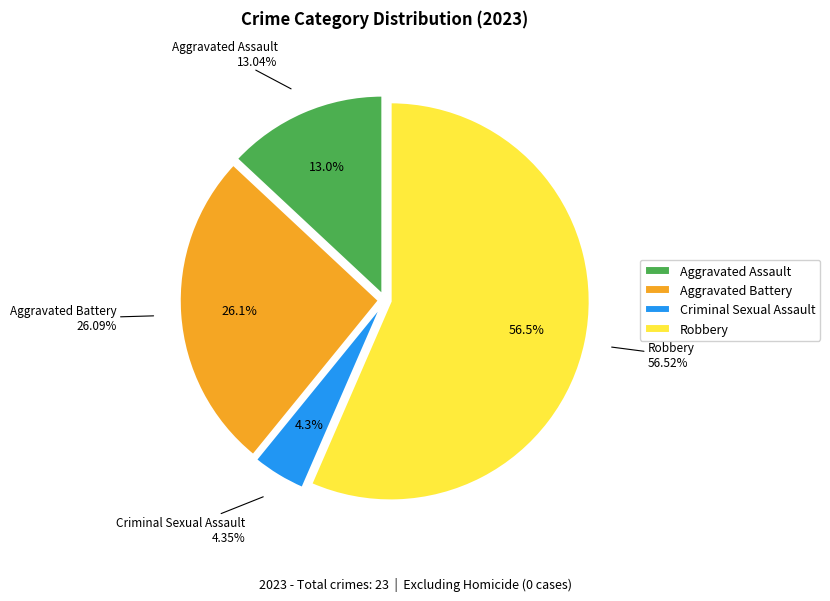

Is Homicide the majority of the pie?

No